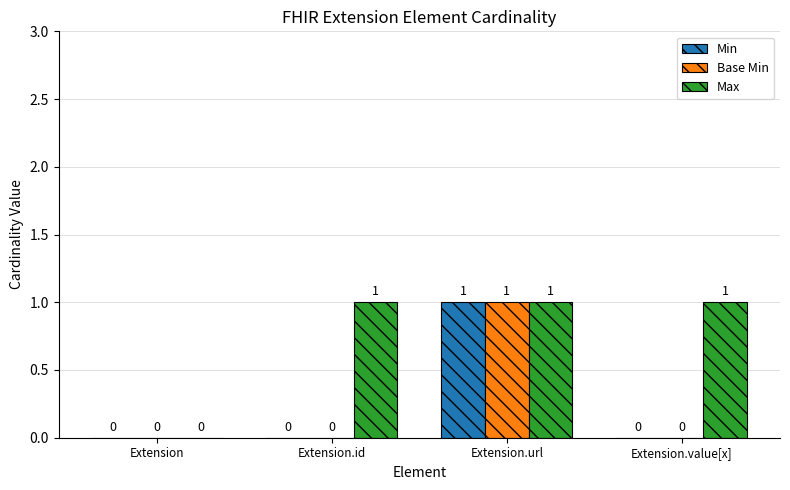

Reading left to right, transcribe all the data shown in this chart.

Min: Extension=0	Extension.id=0	Extension.url=1	Extension.value[x]=0
Base Min: Extension=0	Extension.id=0	Extension.url=1	Extension.value[x]=0
Max: Extension=0	Extension.id=1	Extension.url=1	Extension.value[x]=1